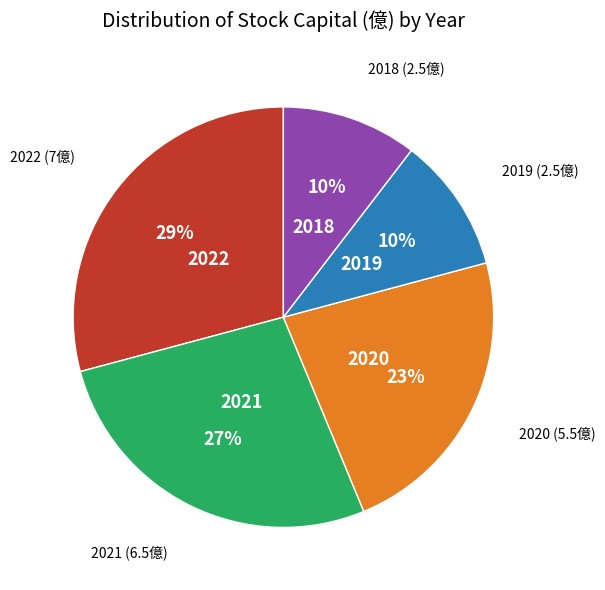

To the nearest percent, what is the average slice percentage?

20%